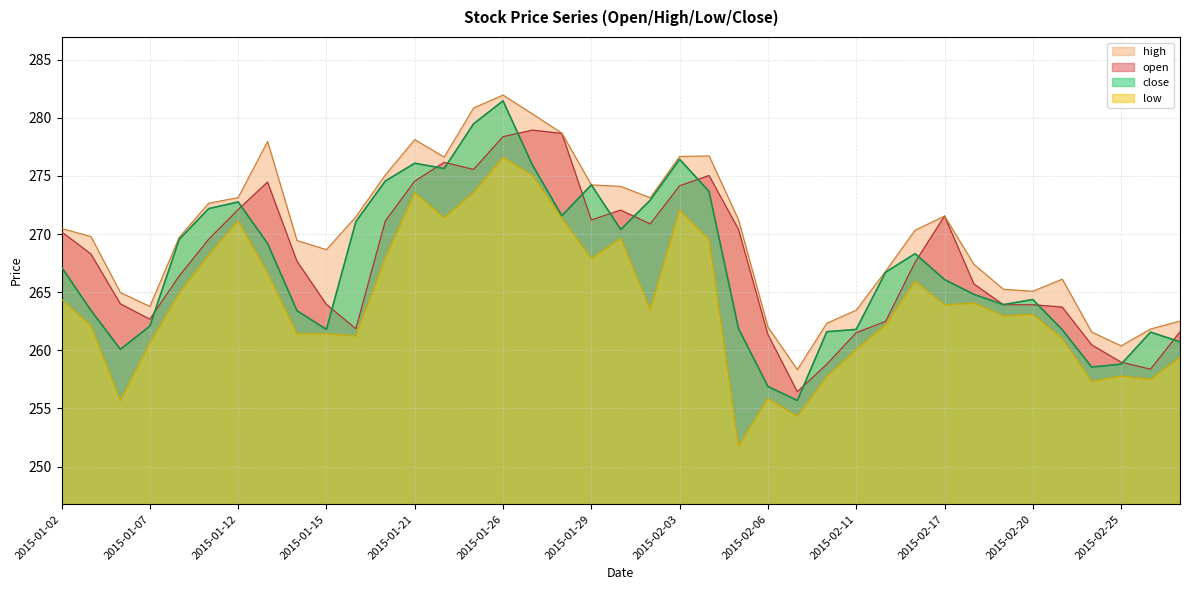

Rank the categories by high value from highest to lowest.

2015-01-26, 2015-01-23, 2015-01-27, 2015-01-28, 2015-01-21, 2015-01-13, 2015-02-04, 2015-02-03, 2015-01-22, 2015-01-20, 2015-01-29, 2015-01-30, 2015-01-12, 2015-02-02, 2015-01-09, 2015-02-17, 2015-01-16, 2015-02-05, 2015-01-02, 2015-02-13, 2015-01-05, 2015-01-08, 2015-01-14, 2015-01-15, 2015-02-18, 2015-02-12, 2015-02-23, 2015-02-19, 2015-02-20, 2015-01-06, 2015-01-07, 2015-02-11, 2015-02-27, 2015-02-10, 2015-02-06, 2015-02-26, 2015-02-24, 2015-02-25, 2015-02-09